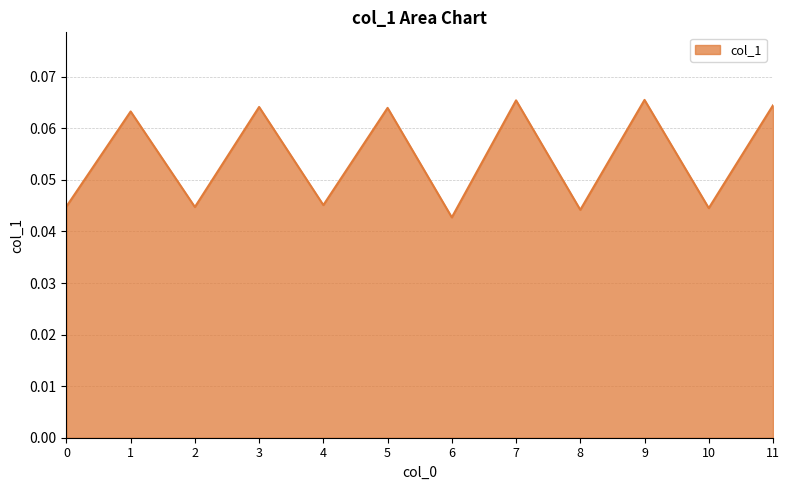

True or false: the data shows 0.1 at 10.

False